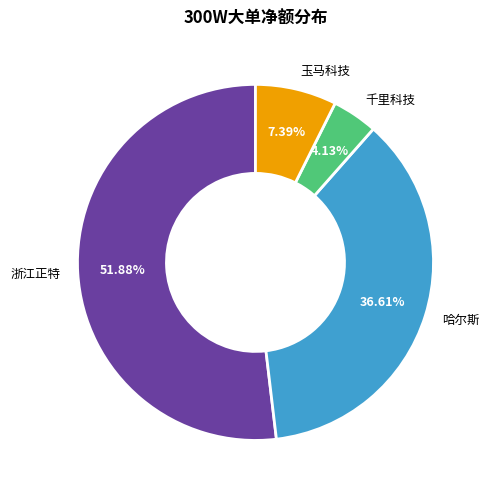

What portion of the pie excludes 玉马科技?

92.6%